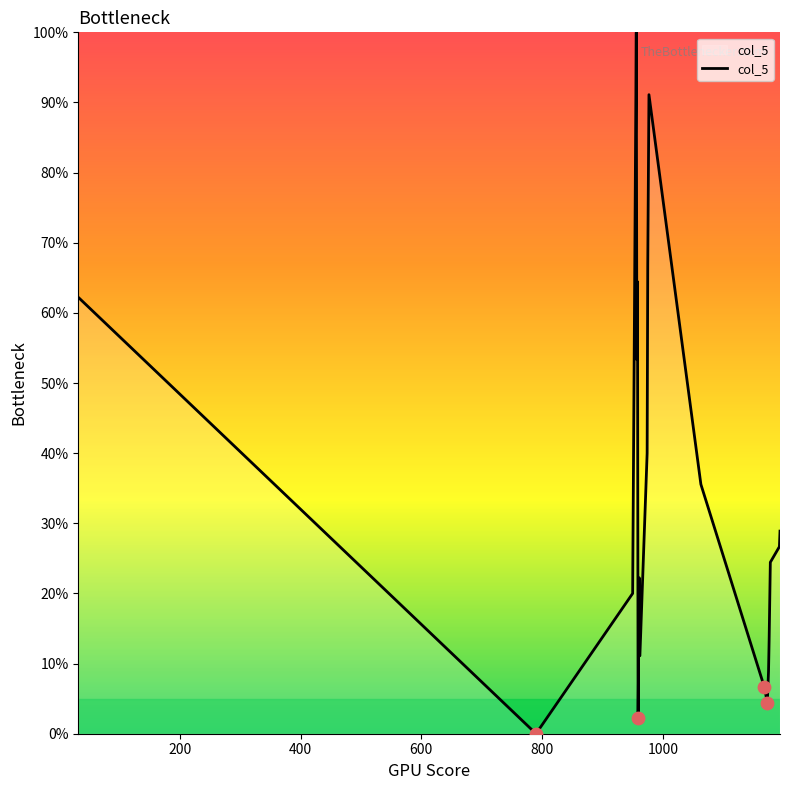

What is the maximum value shown in the chart?

100.0